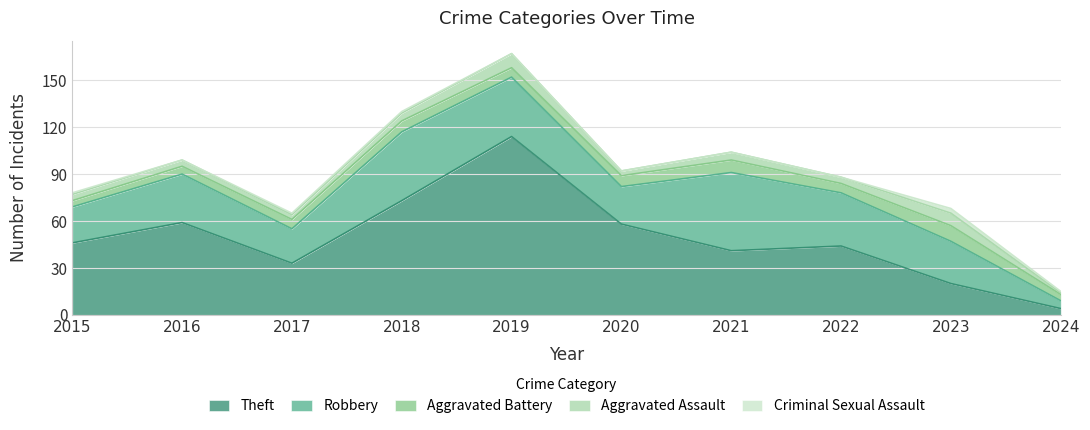

At which label does Robbery first exceed 31?

2018